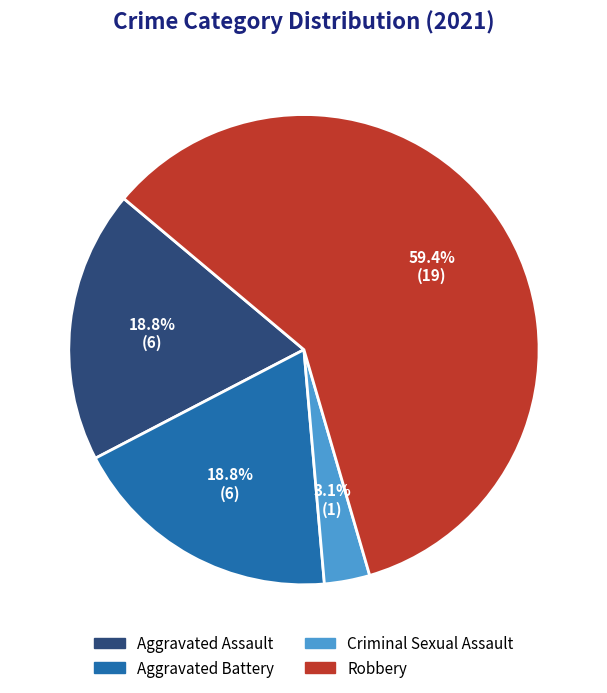

How many segments does this pie chart have?

4